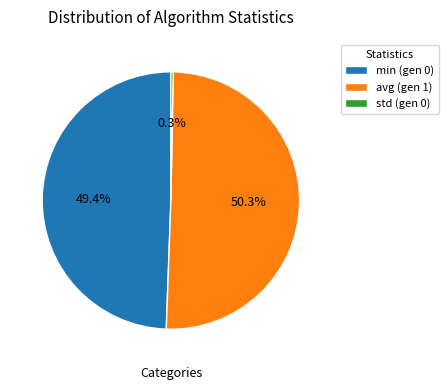

Rank the categories by value from highest to lowest.

avg (gen 1), min (gen 0), std (gen 0)